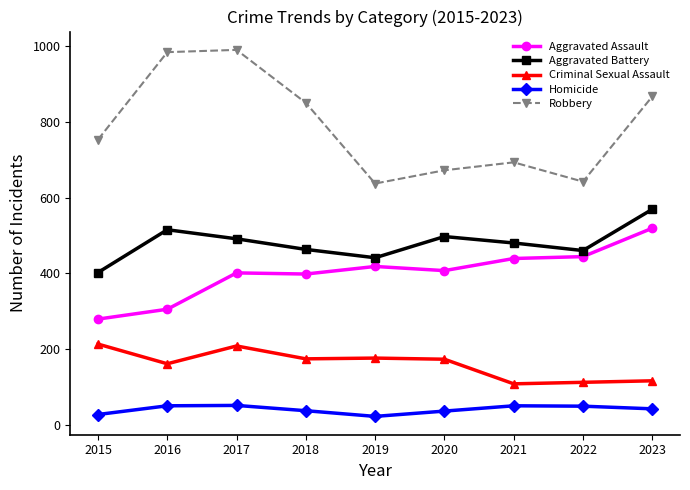

What is the total value across all series at 2020?

1785